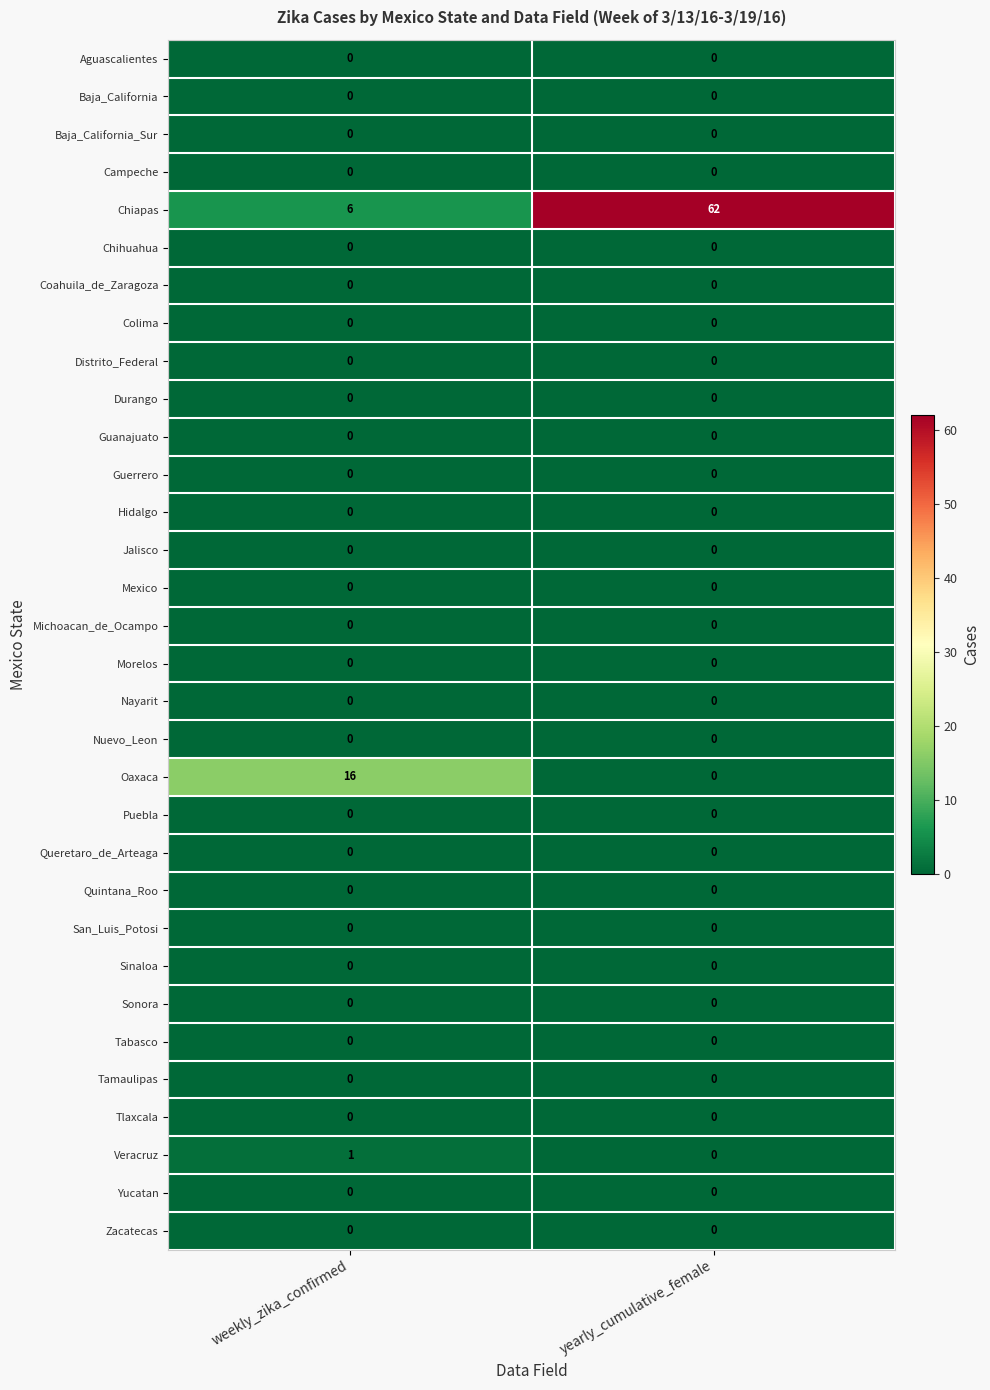

Is it true that Zacatecas equals 0 at weekly_zika_confirmed?

True